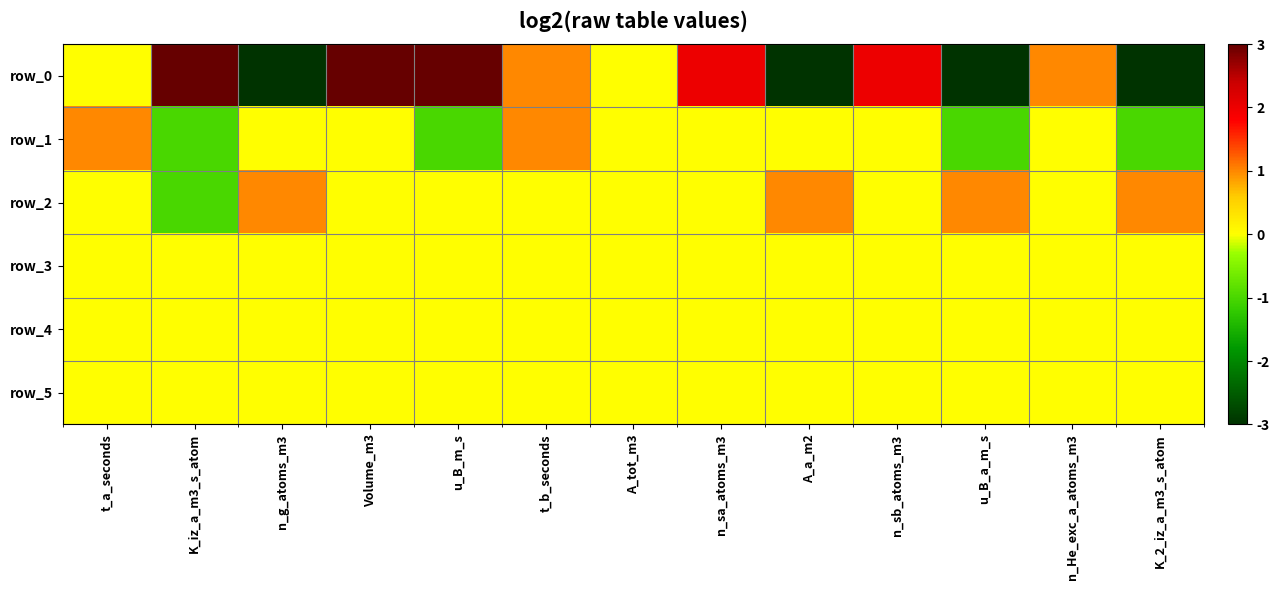

At how many categories does at least one series exceed 0?

12